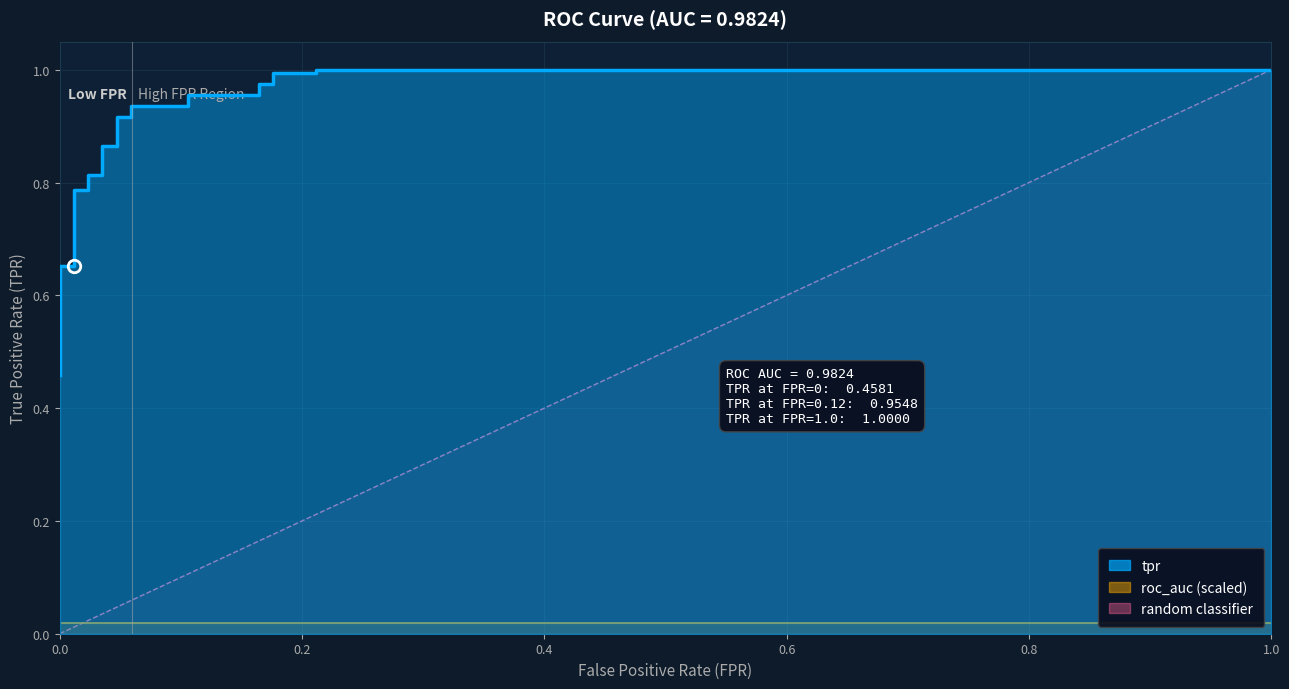

What is the label of the 22nd point from the right?

4